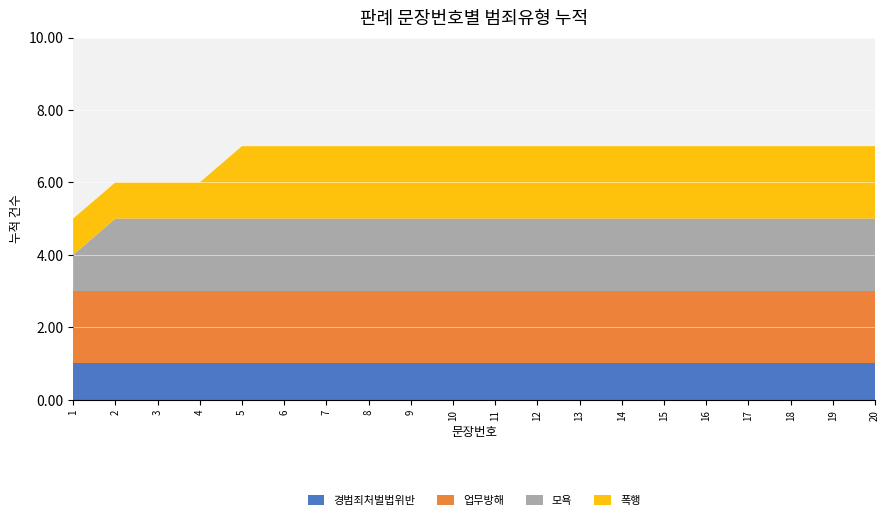

Reading left to right, what are all the values shown in this chart?

경범죄처벌법위반: 1	1	1	1	1	1	1	1	1	1	1	1	1	1	1	1	1	1	1	1
업무방해: 2	2	2	2	2	2	2	2	2	2	2	2	2	2	2	2	2	2	2	2
모욕: 1	2	2	2	2	2	2	2	2	2	2	2	2	2	2	2	2	2	2	2
폭행: 1	1	1	1	2	2	2	2	2	2	2	2	2	2	2	2	2	2	2	2